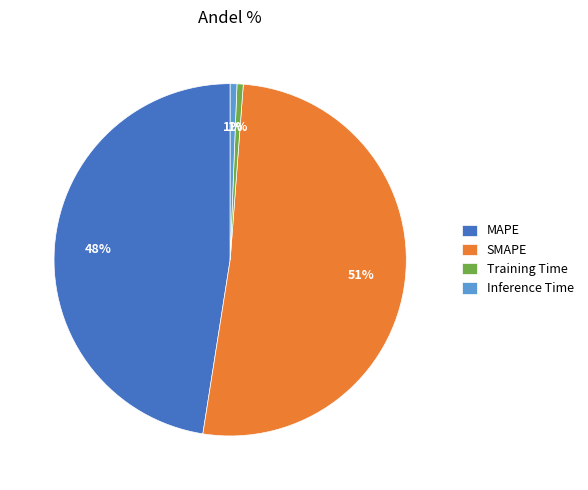

The SMAPE slice represents 51% of the pie. True or false?

True